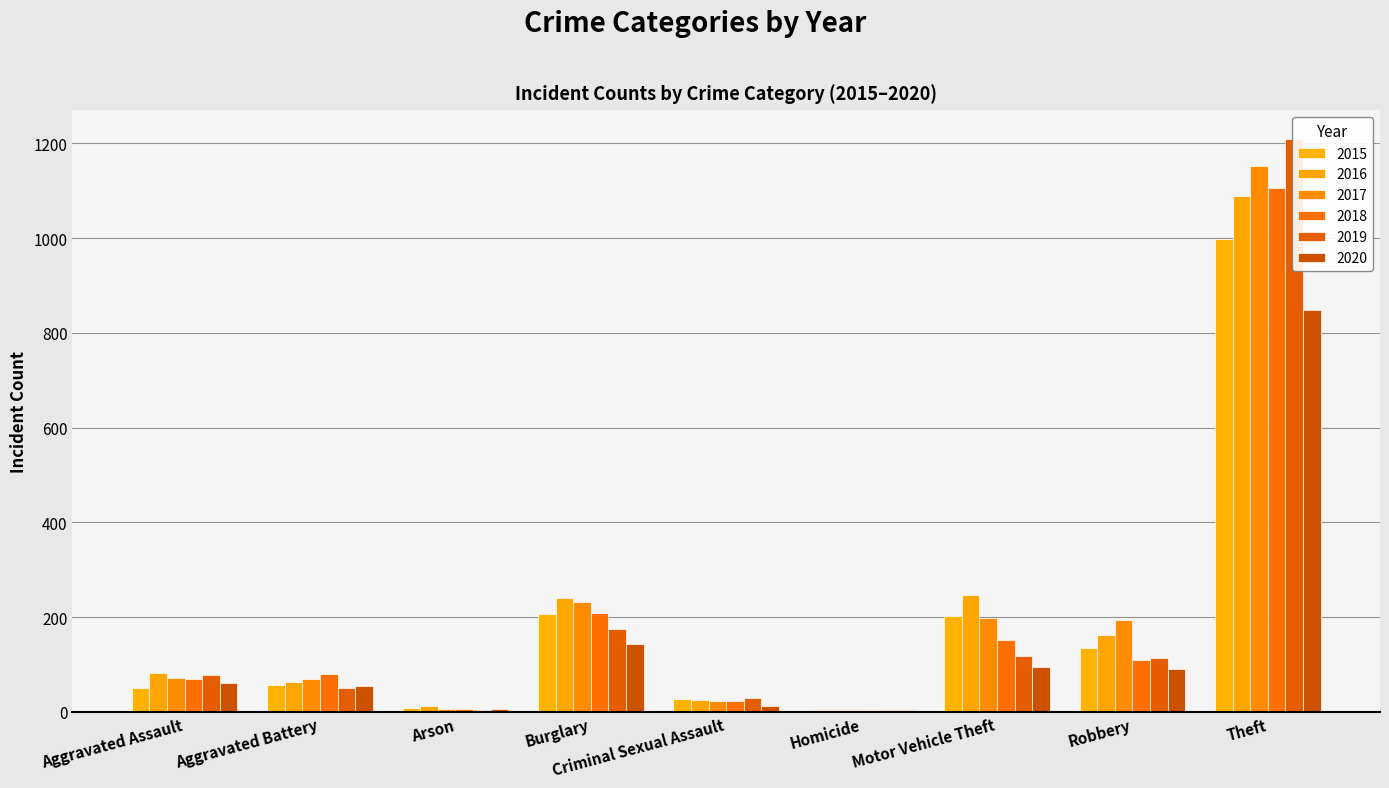

Reading right to left, transcribe all the data shown in this chart.

2015: Theft=999	Robbery=134	Motor Vehicle Theft=203	Homicide=5	Criminal Sexual Assault=28	Burglary=206	Arson=9	Aggravated Battery=57	Aggravated Assault=51
2016: Theft=1089	Robbery=163	Motor Vehicle Theft=247	Homicide=4	Criminal Sexual Assault=25	Burglary=241	Arson=12	Aggravated Battery=64	Aggravated Assault=82
2017: Theft=1153	Robbery=193	Motor Vehicle Theft=199	Homicide=4	Criminal Sexual Assault=22	Burglary=231	Arson=7	Aggravated Battery=69	Aggravated Assault=71
2018: Theft=1105	Robbery=110	Motor Vehicle Theft=152	Homicide=4	Criminal Sexual Assault=24	Burglary=209	Arson=7	Aggravated Battery=81	Aggravated Assault=70
2019: Theft=1210	Robbery=113	Motor Vehicle Theft=118	Homicide=4	Criminal Sexual Assault=30	Burglary=175	Arson=5	Aggravated Battery=50	Aggravated Assault=78
2020: Theft=848	Robbery=91	Motor Vehicle Theft=95	Homicide=5	Criminal Sexual Assault=13	Burglary=143	Arson=7	Aggravated Battery=55	Aggravated Assault=61